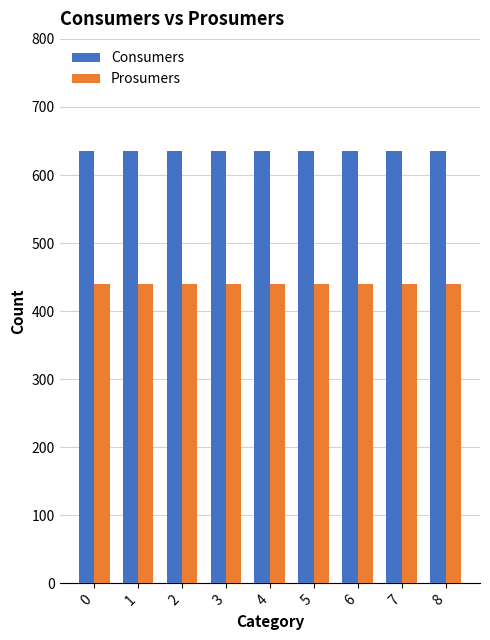

Reading left to right, what are all the values shown in this chart?

Consumers: 635	635	635	635	635	635	635	635	635
Prosumers: 440	440	440	440	440	440	440	440	440